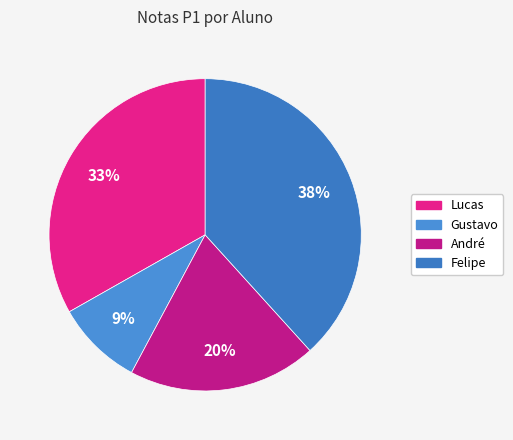

The Felipe slice represents 25% of the pie. True or false?

False